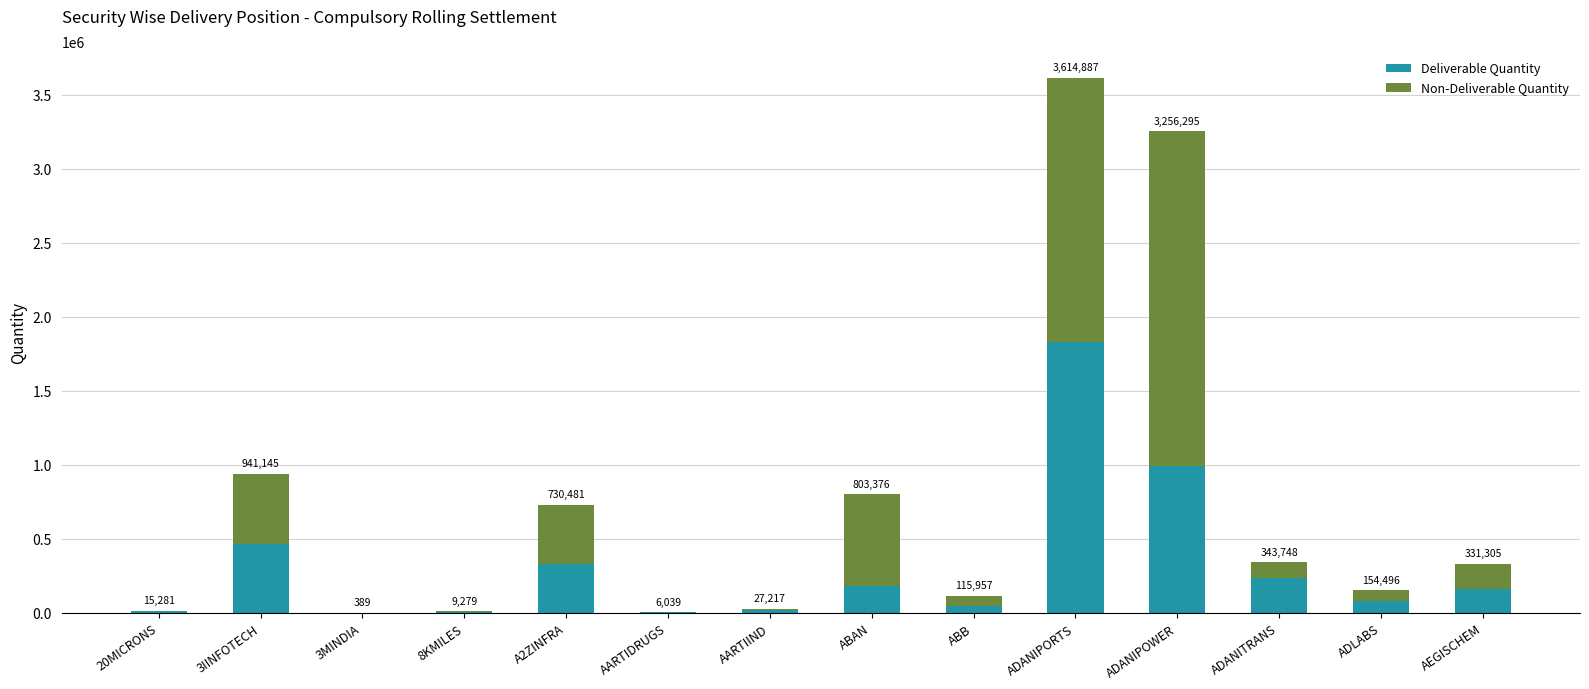

Where does the Deliverable Quantity series first go above 161019?

3IINFOTECH